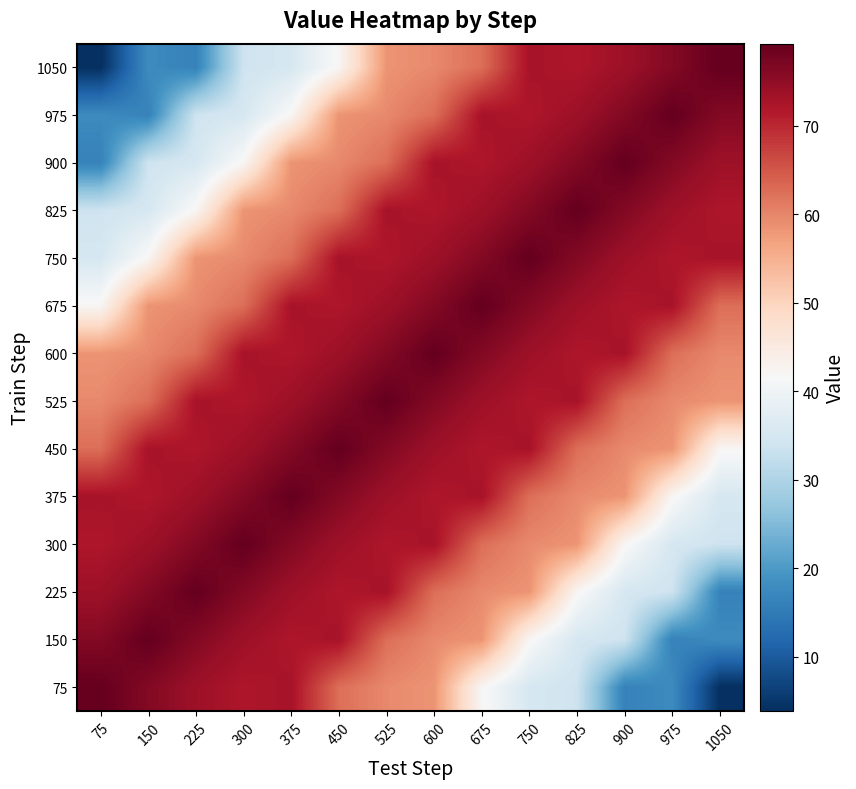

Between 1050 and 525, which is larger?

525